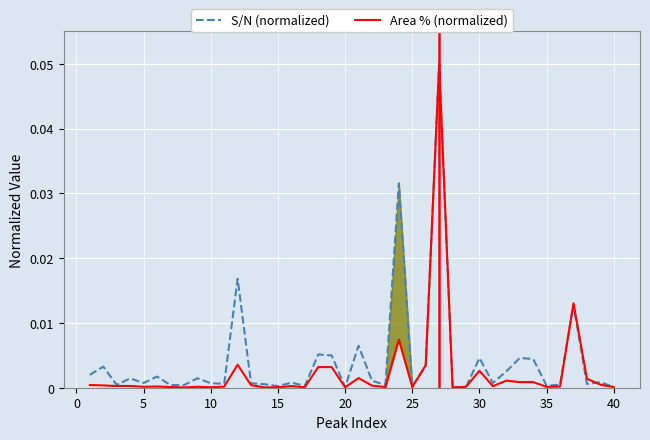

Reading left to right, what are all the values shown in this chart?

S/N (normalized): 0.0	0.0	0.0	0.0	0.0	0.0	0.0	0.0	0.0	0.0	0.0	0.0	0.0	0.0	0.0	0.0	0.0	0.0	0.0	0.0	0.0	0.0	0.0	0.0	0.0	0.0	0.1	0.0	0.0	0.0	0.0	0.0	0.0	0.0	0.0	0.0	0.0	0.0	0.0	0.0
Area % (normalized): 0.0	0.0	0.0	0.0	0.0	0.0	0.0	0.0	0.0	0.0	0.0	0.0	0.0	0.0	0.0	0.0	0.0	0.0	0.0	0.0	0.0	0.0	0.0	0.0	0.0	0.0	0.1	0.0	0.0	0.0	0.0	0.0	0.0	0.0	0.0	0.0	0.0	0.0	0.0	0.0